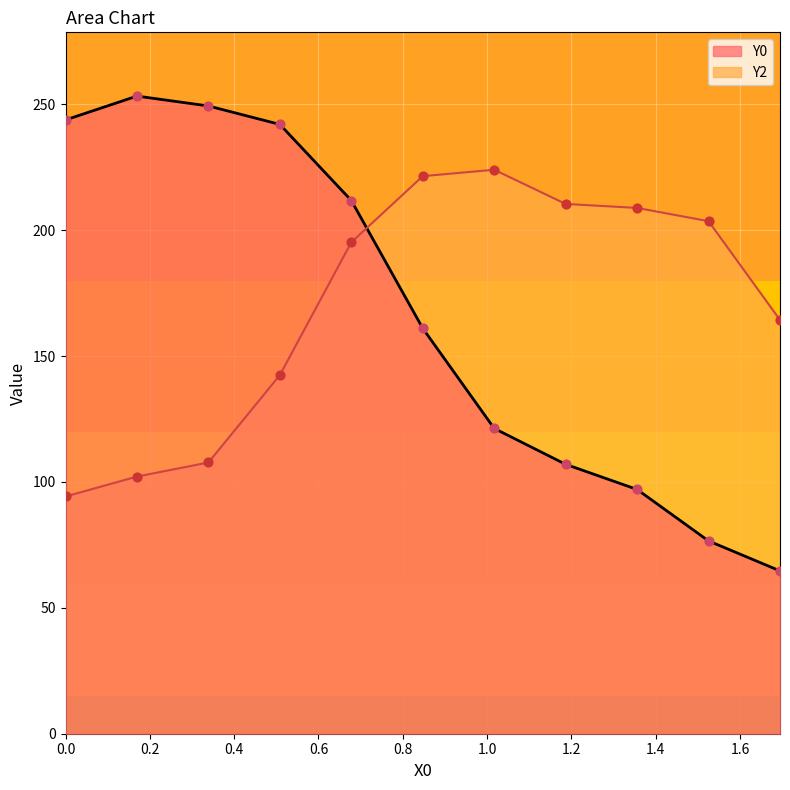

At how many categories does at least one series exceed 95?

11